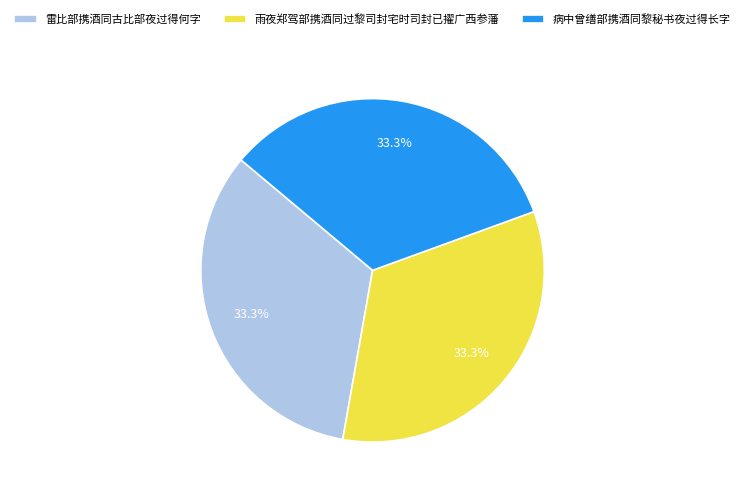

Approximately how many times larger is the value at 病中曾缮部携酒同黎秘书夜过得长字 compared to 雷比部携酒同古比部夜过得何字?

1.0